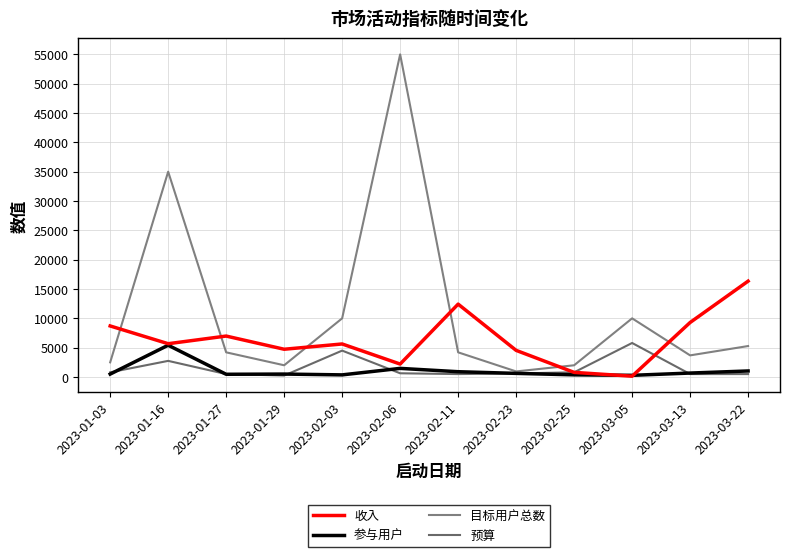

Between 2023-01-29 and 2023-01-16, which is larger?

2023-01-16